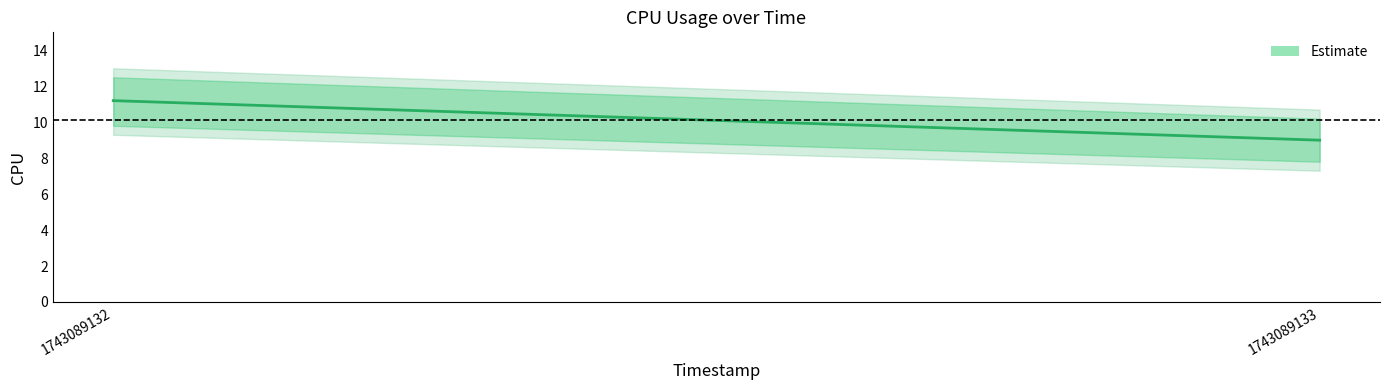

How many lines are shown in the chart?

1